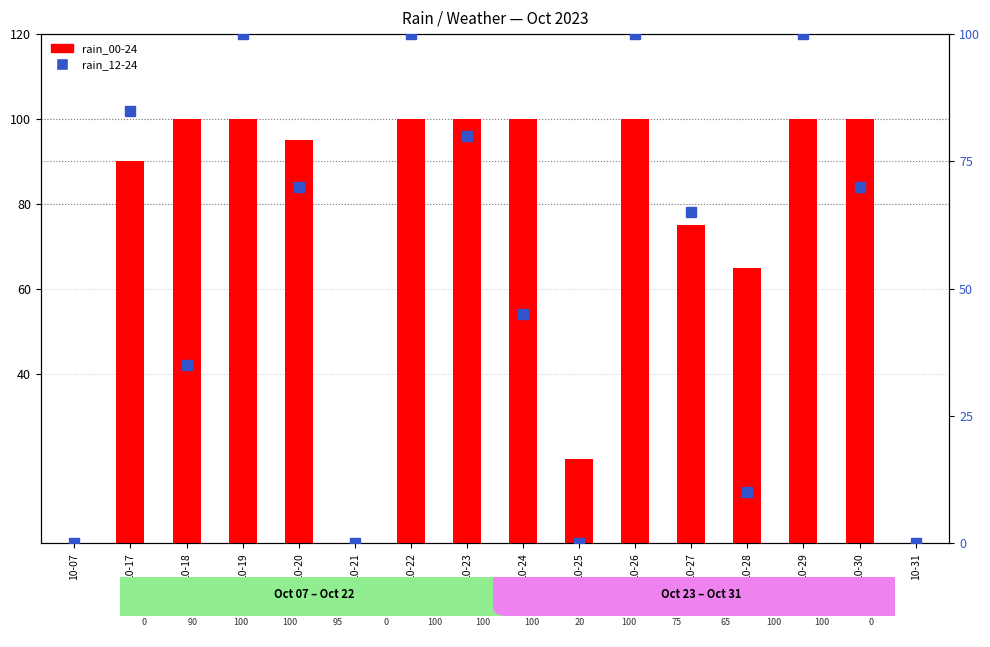

Rank the series by their average value, from lowest to highest.

rain_12-24, rain_00-24